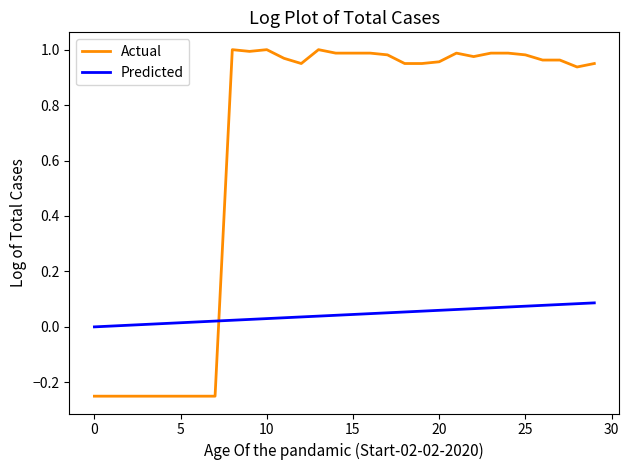

Count the number of categories in the chart.

30